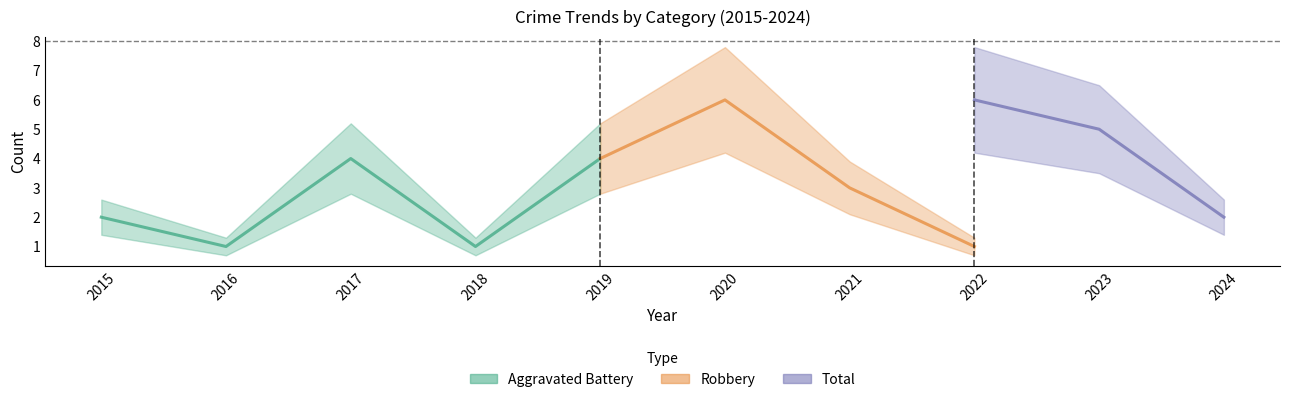

What is the sum of the Total values at 2019 and 2017?

24